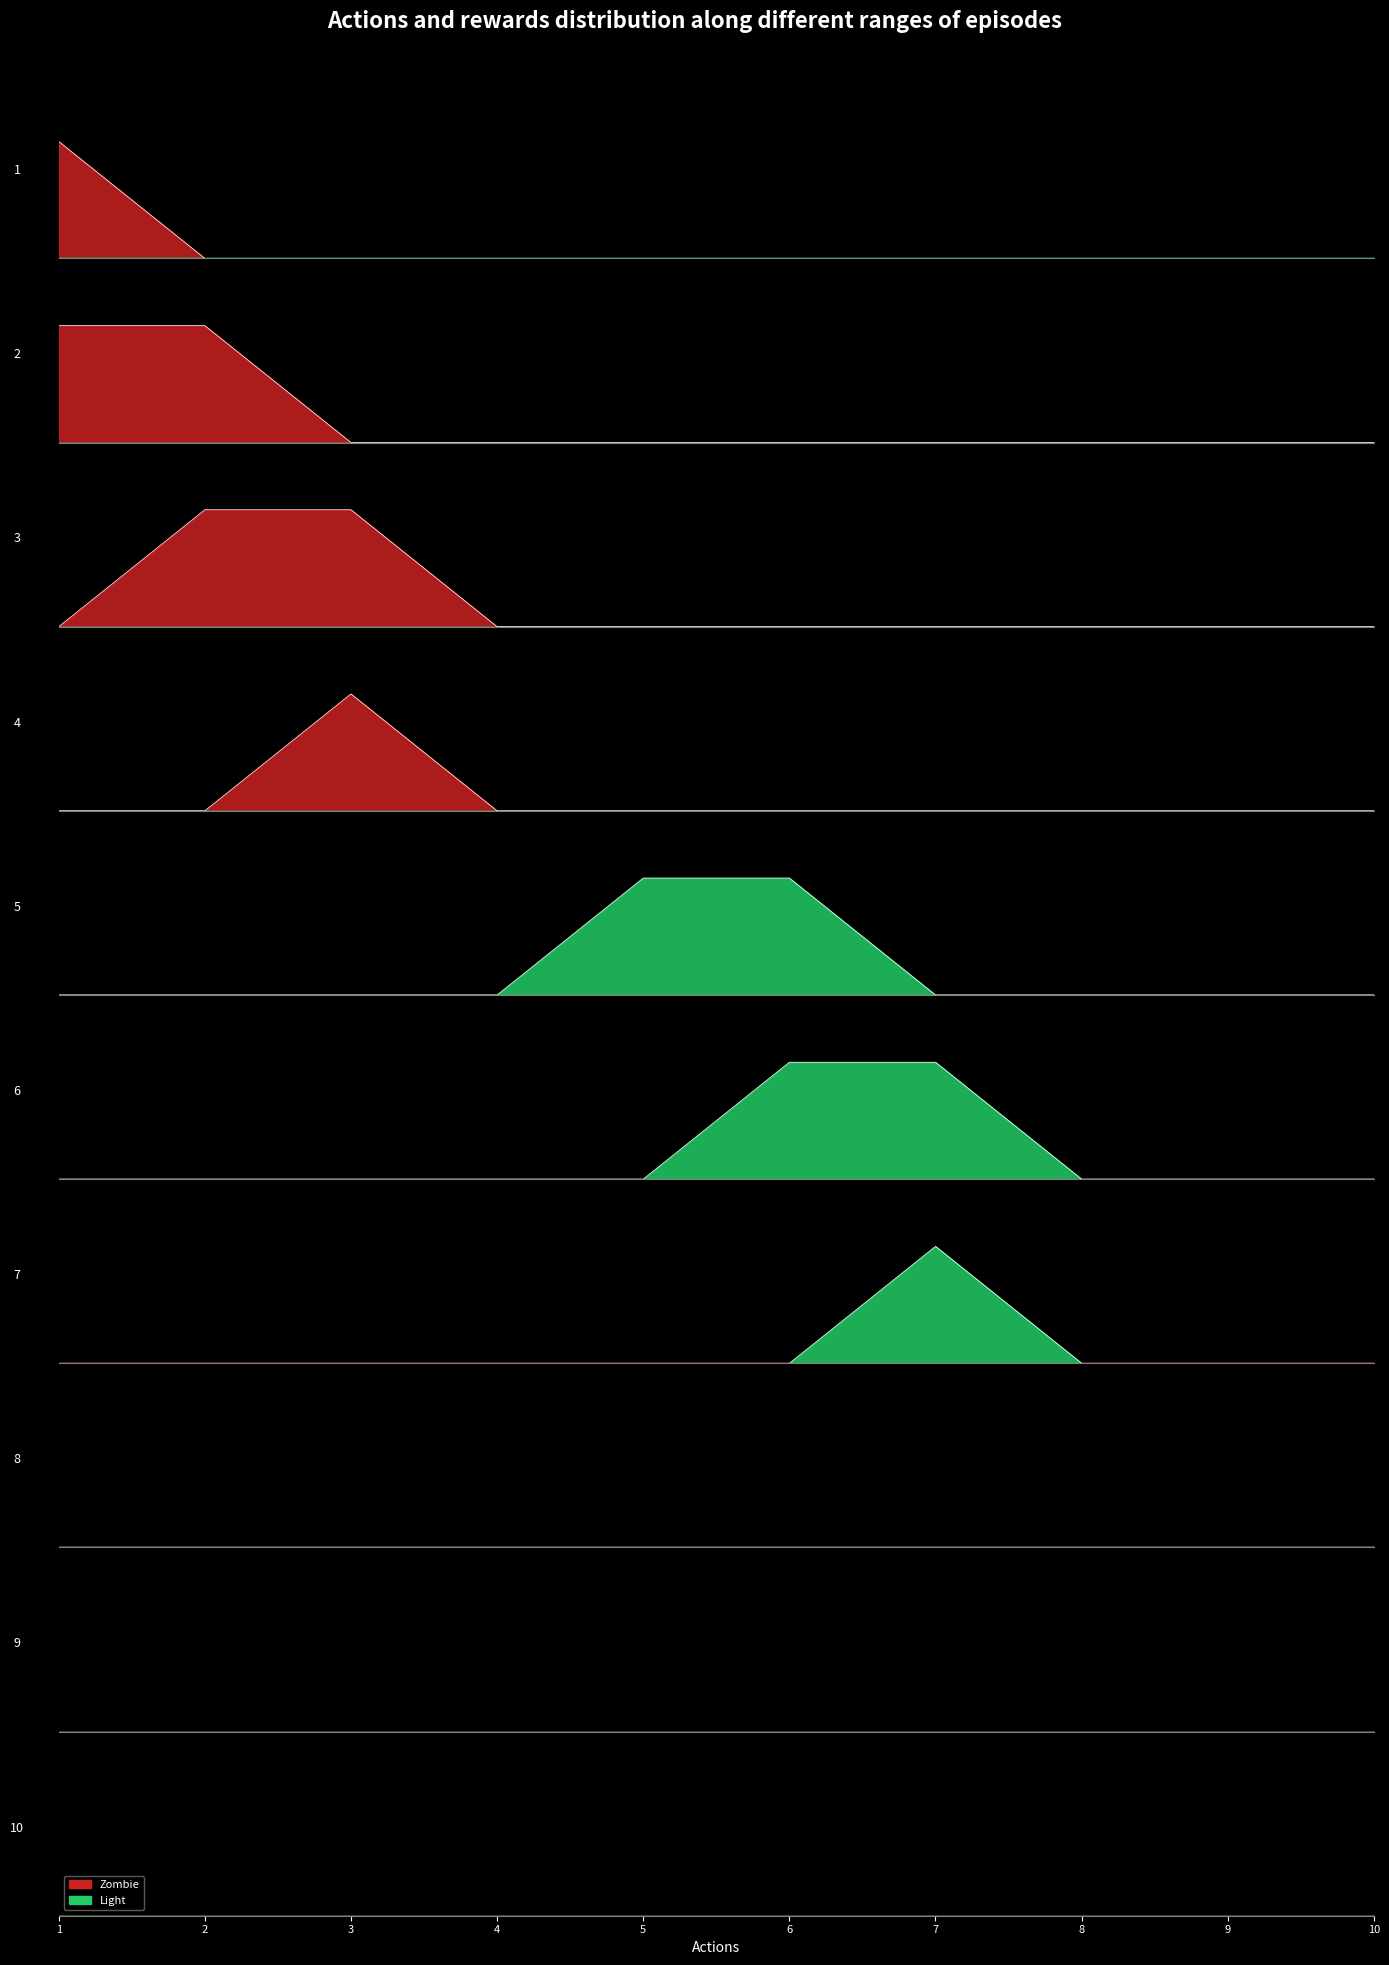

The col_6 series shows 0 at 6. True or false?

True